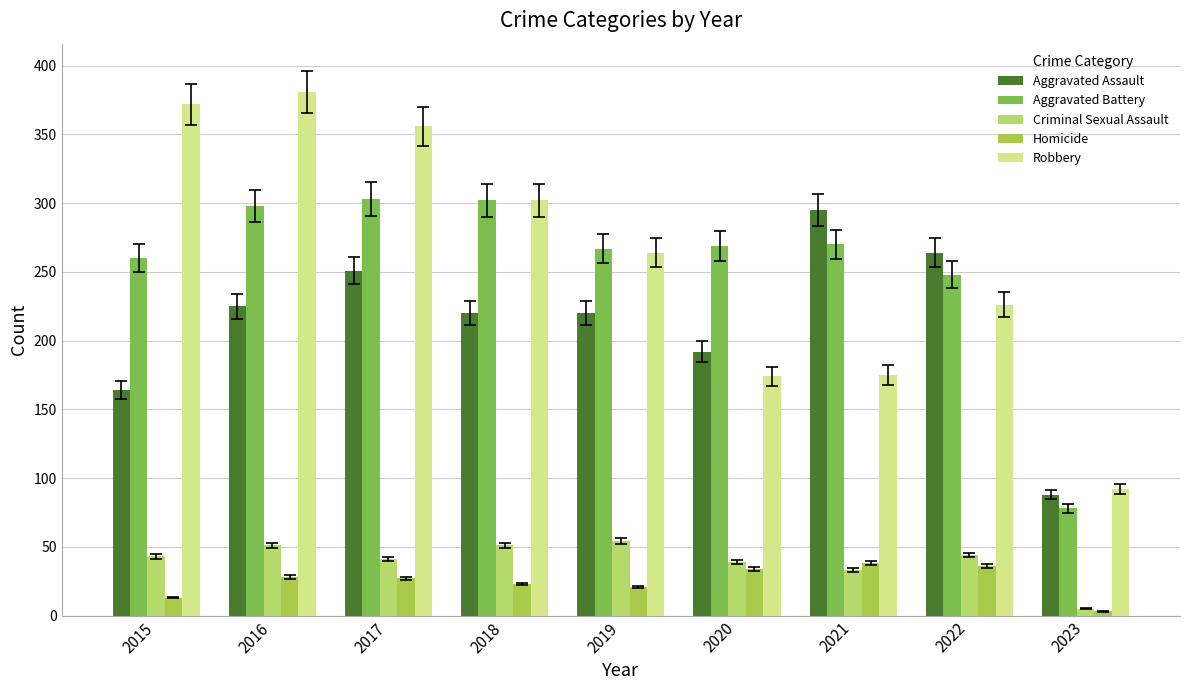

What are all the series names shown in the legend?

Aggravated Assault, Aggravated Battery, Criminal Sexual Assault, Homicide, Robbery